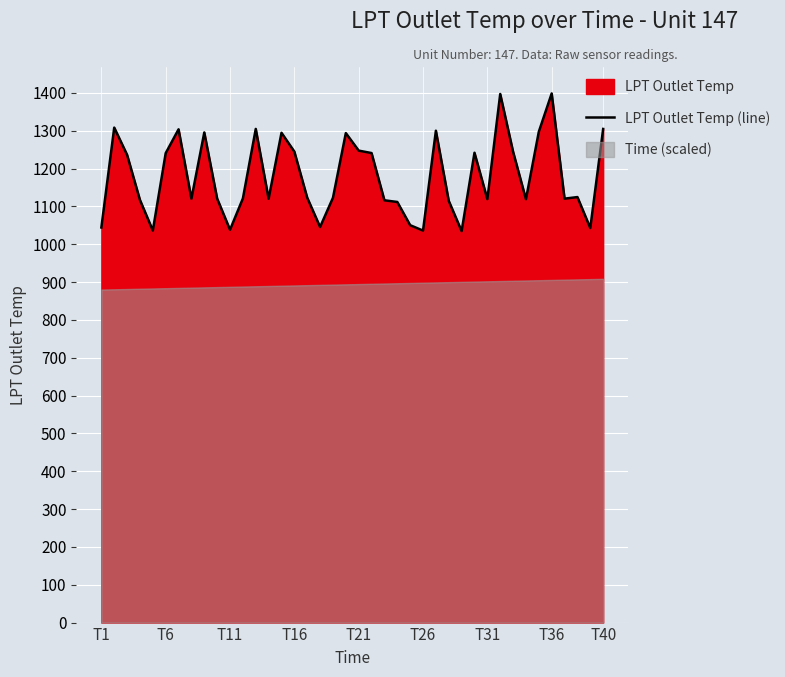

What is the minimum value shown in the chart?

1034.8